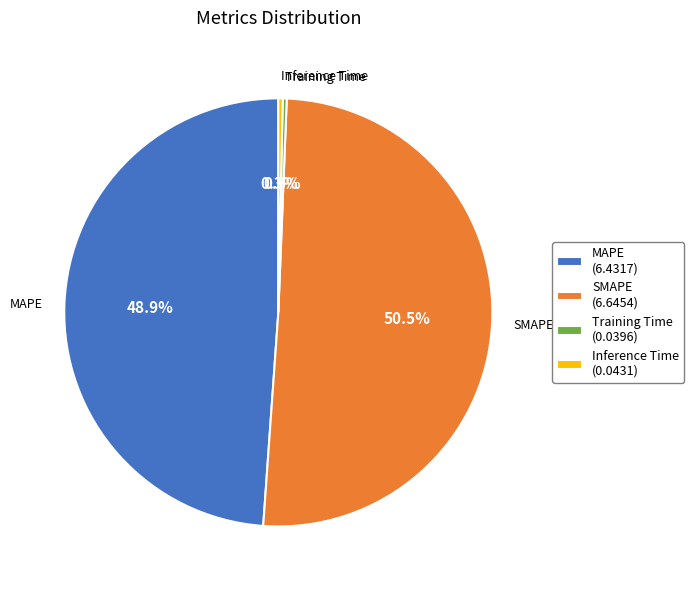

Which has a higher value, SMAPE (6.6454) or MAPE (6.4317)?

SMAPE (6.6454)